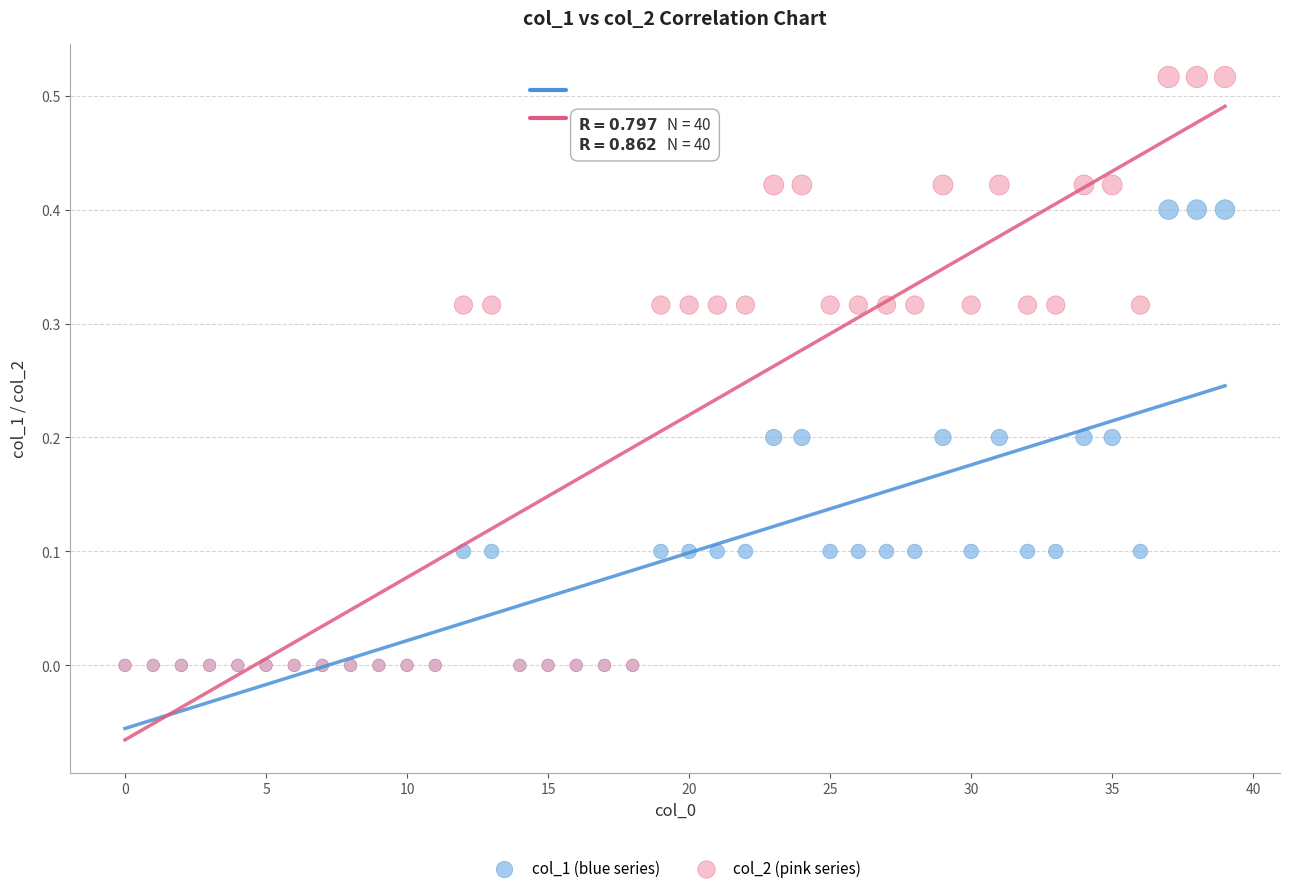

What are all the series names shown in the legend?

col_1 (blue series), col_2 (pink series)